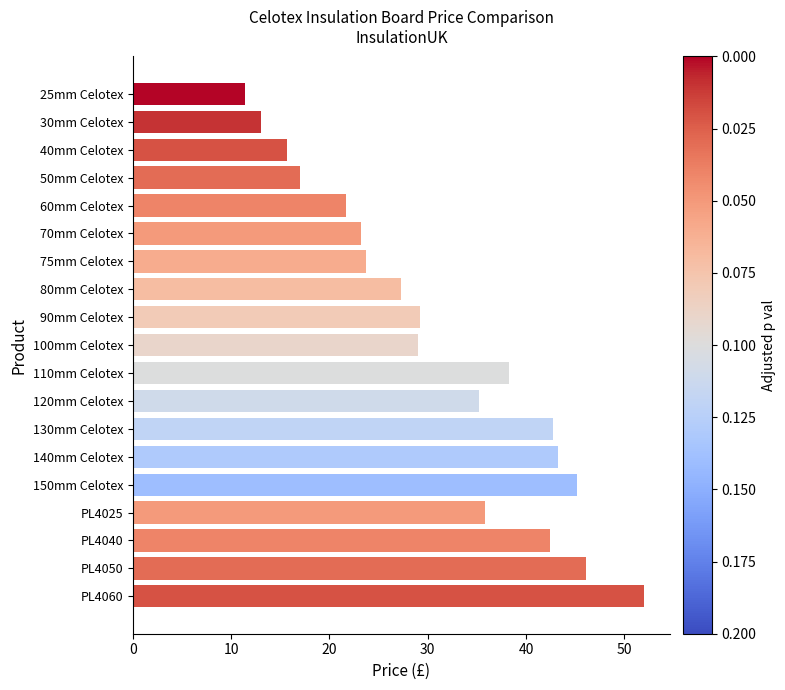

What is the ratio of the value at 130mm Celotex to the value at 40mm Celotex?

2.7